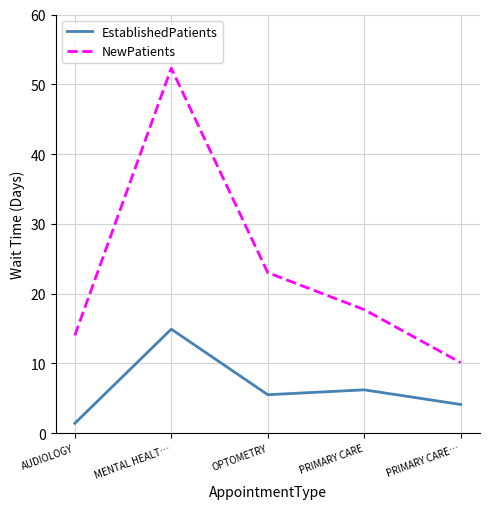

Reading left to right, extract all data points from this chart.

EstablishedPatients: 1.4	14.9	5.5	6.2	4.1
NewPatients: 14.0	52.3	23.0	17.7	10.1